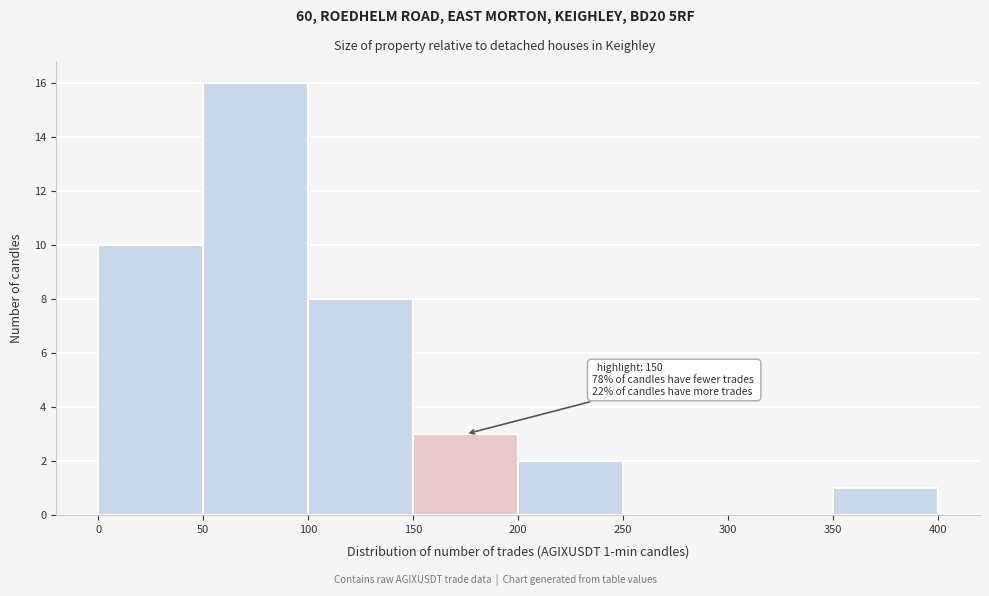

Over which range of the x-axis is the bar tallest?

50 to 100